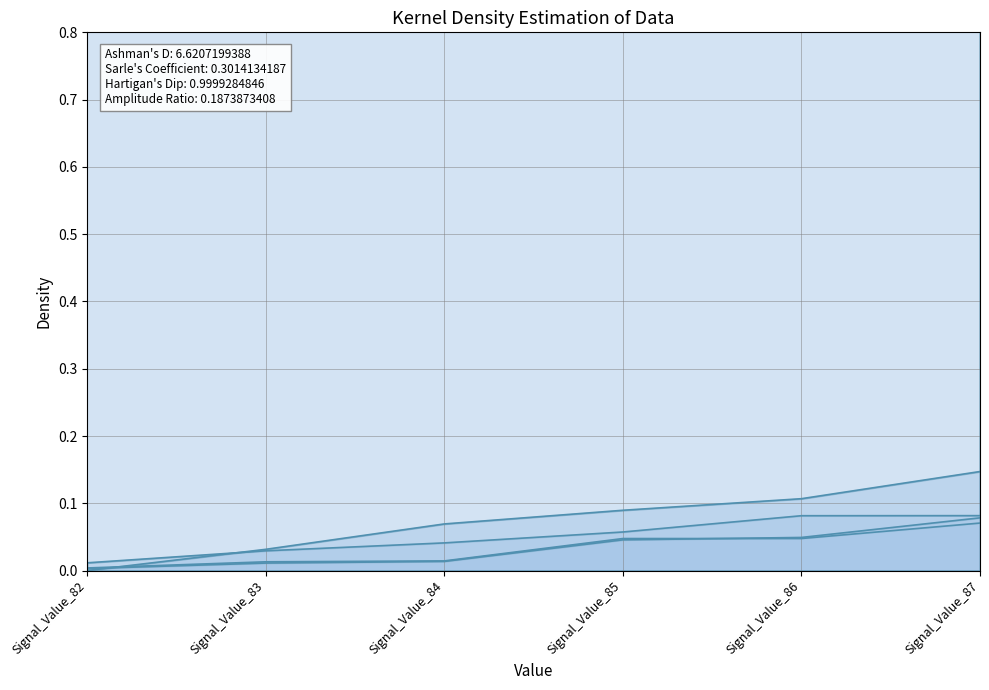

Where is signal segment 2 nearest to the value 0?

Signal_Value_82